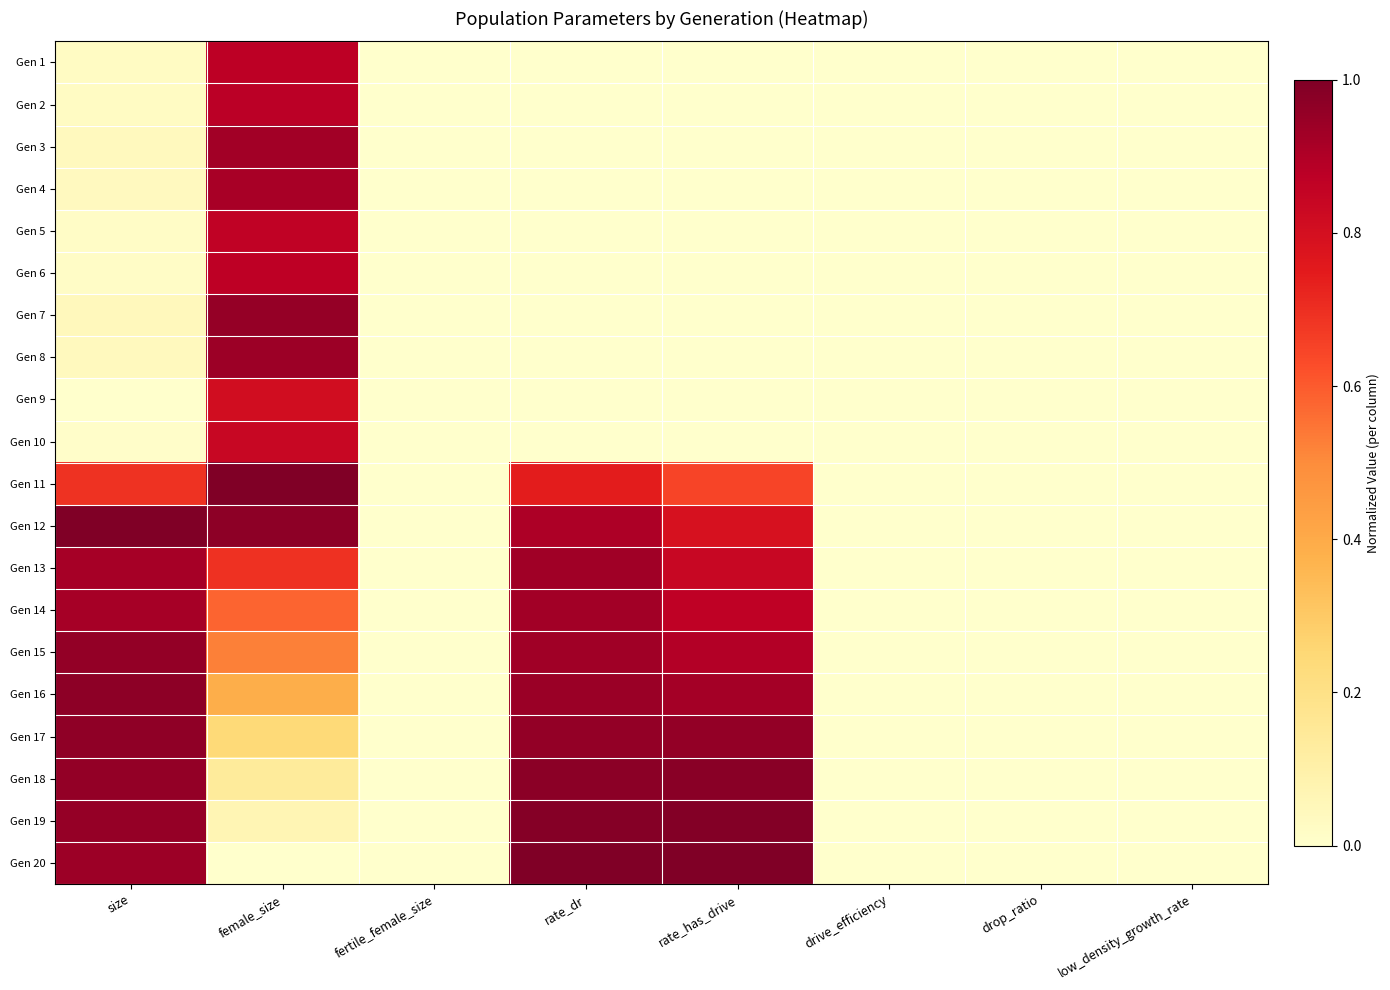

At how many categories does at least one series exceed 0?

4